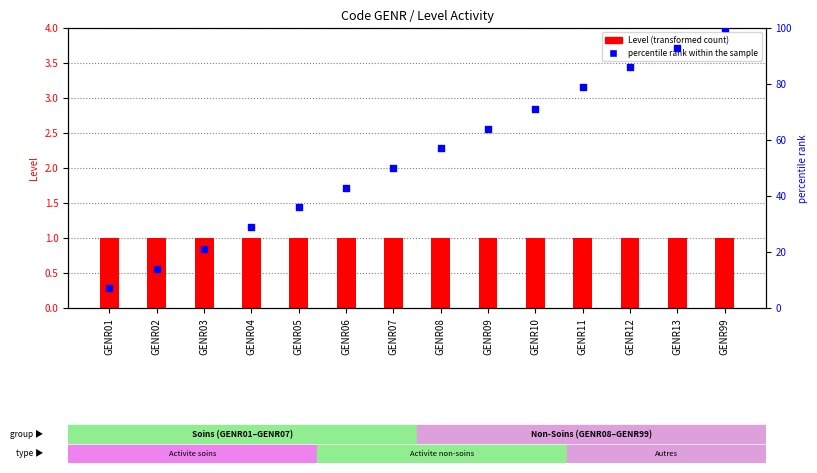

Which series has the widest spread of Y values?

percentile rank within the sample